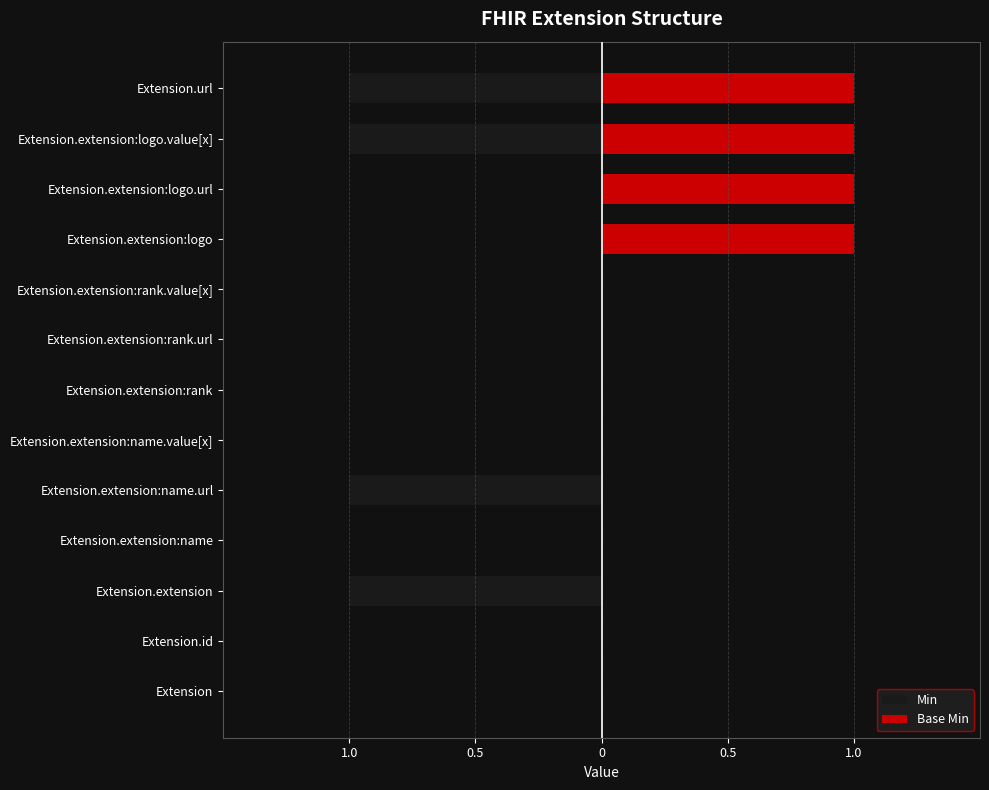

Which series has the largest total across all categories?

Base Min